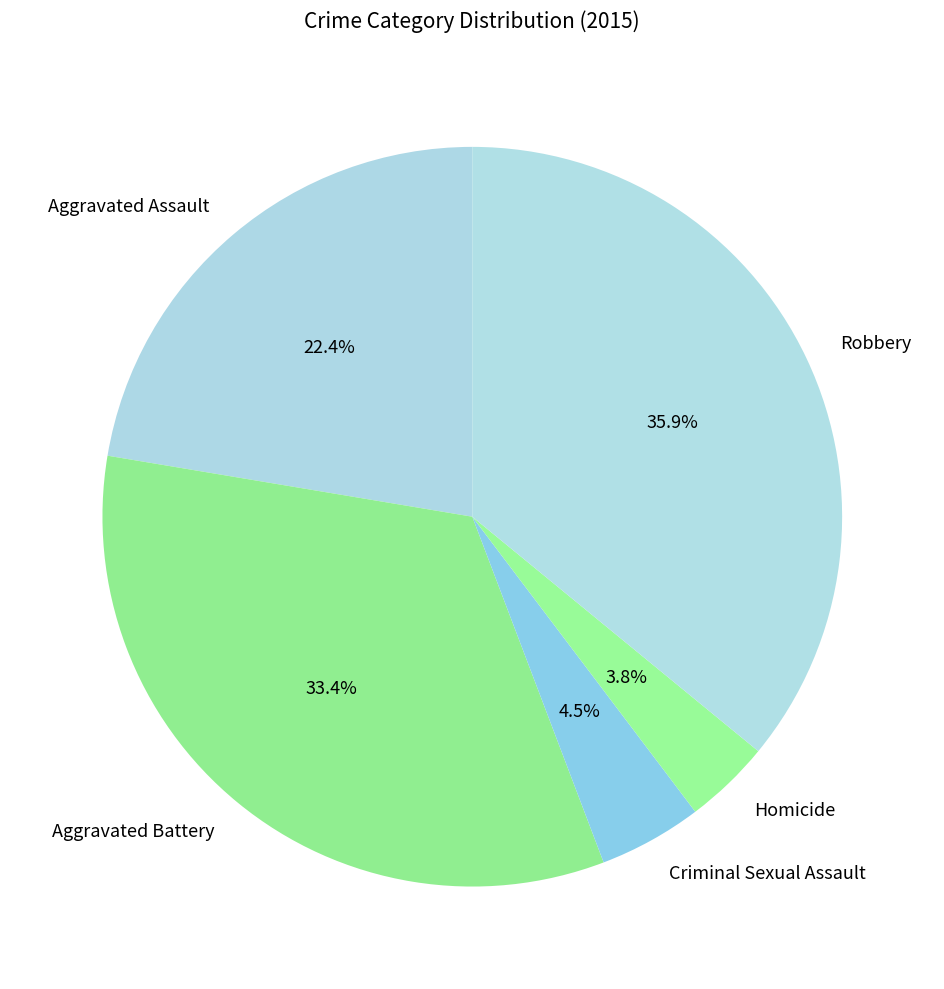

The Aggravated Battery slice represents 39% of the pie. True or false?

False